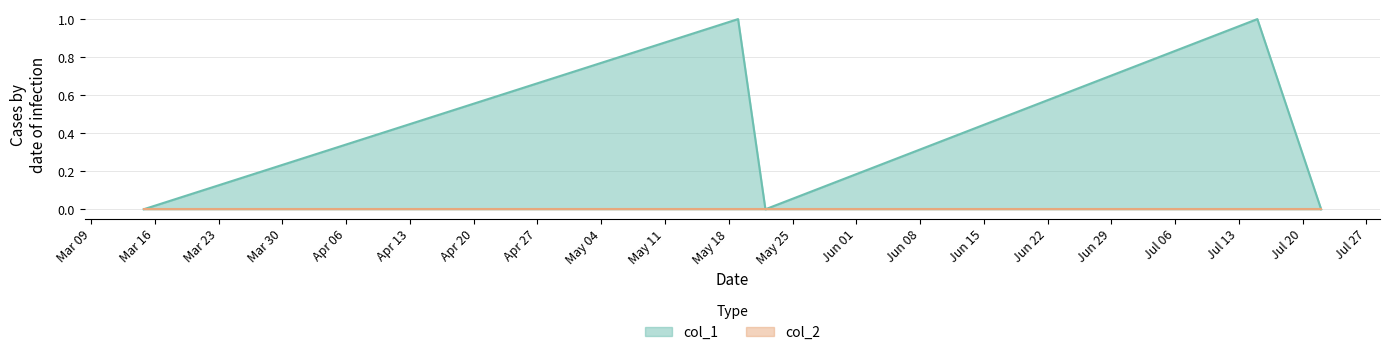

Which series has the largest range (max minus min)?

col_1